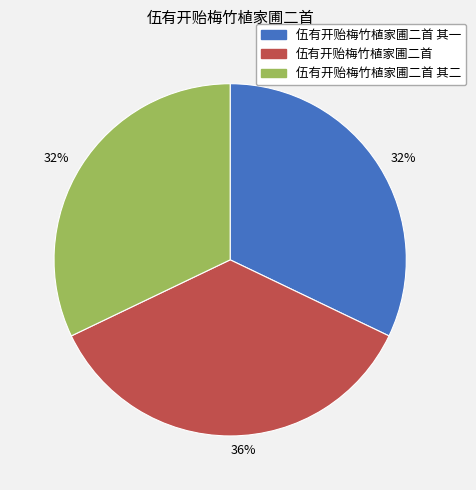

To the nearest percent, what is the difference between the largest and smallest slice percentages?

4%